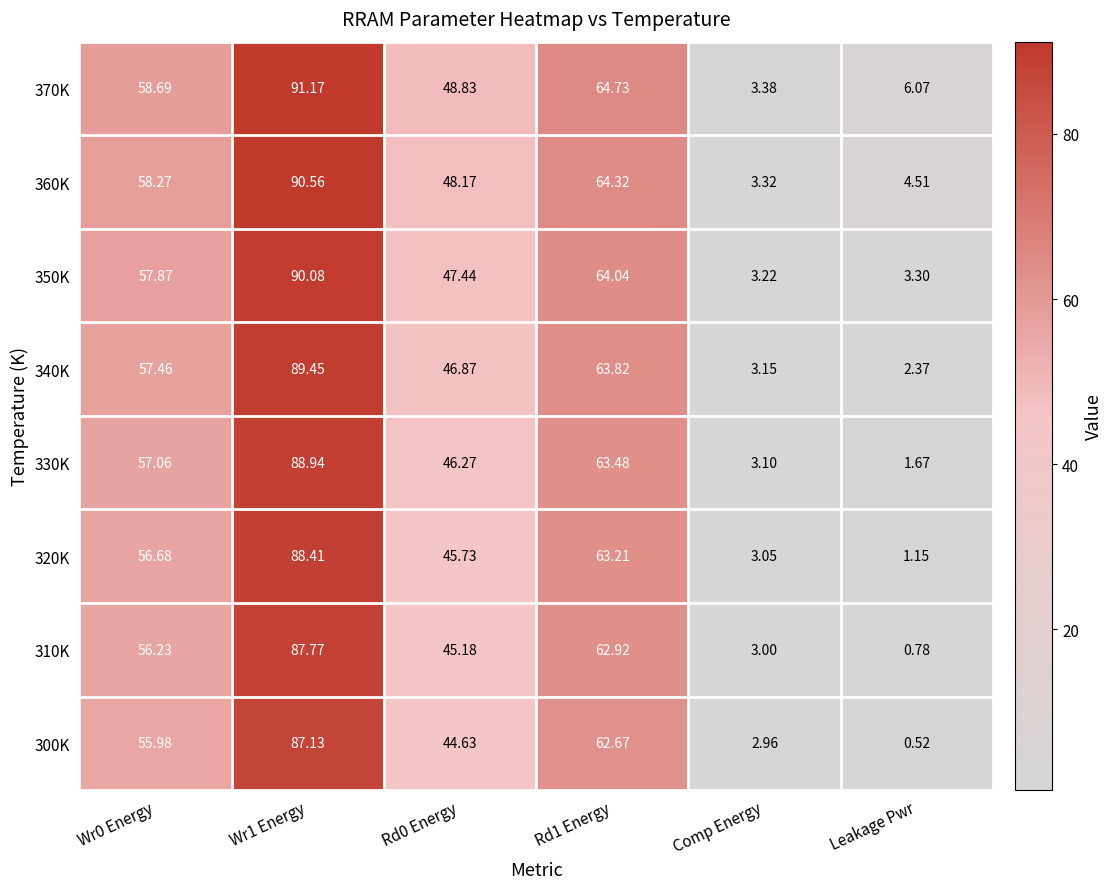

Which category has the lowest value in the 360K series?

Comp Energy